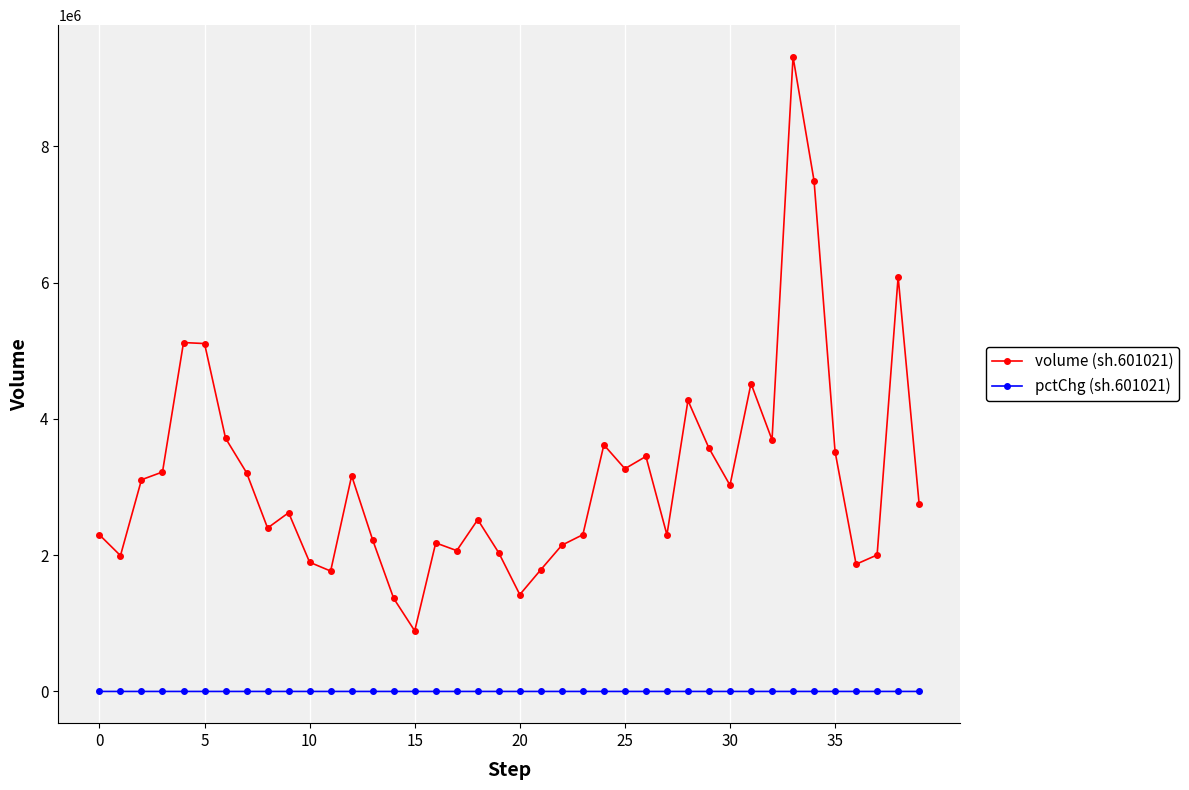

How many data points does each series have?

40